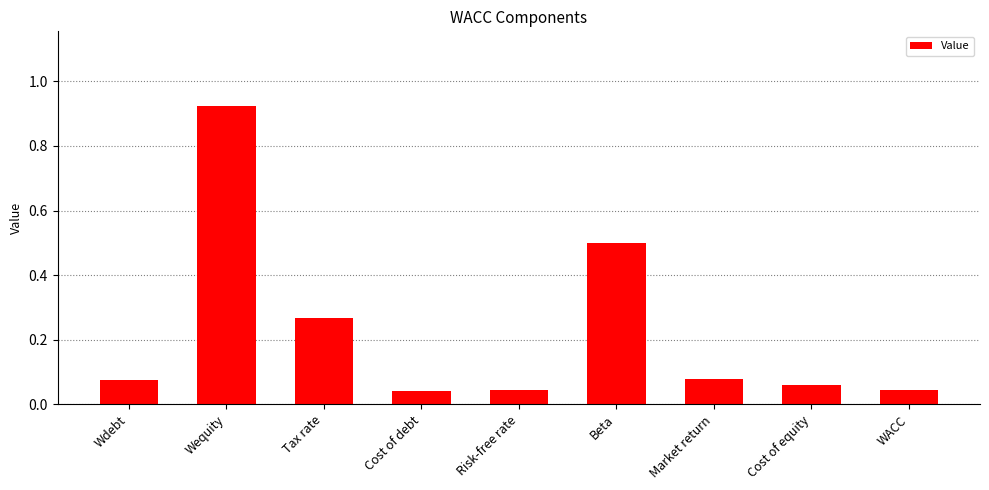

How many categories are shown in the chart?

9